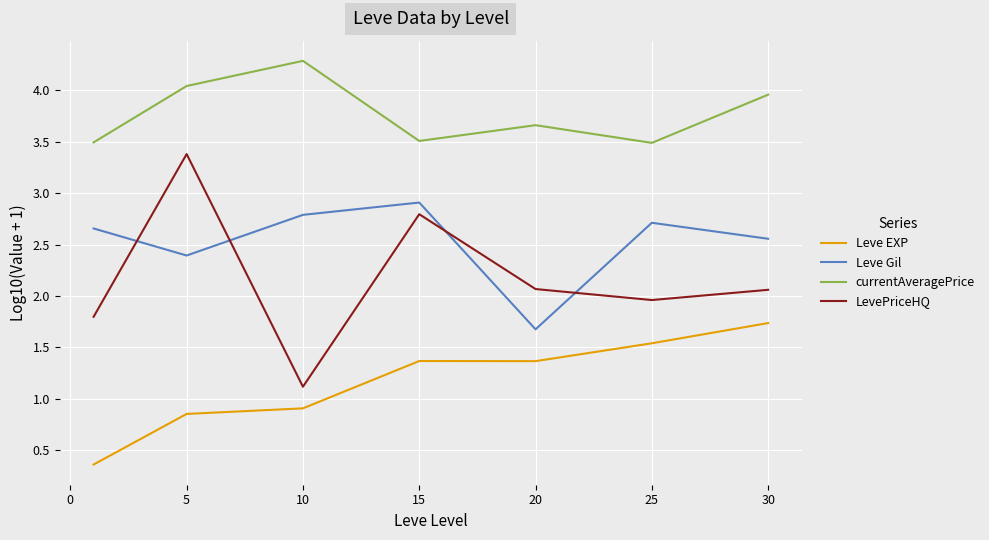

What is the average value of the Leve Gil series?

2.5